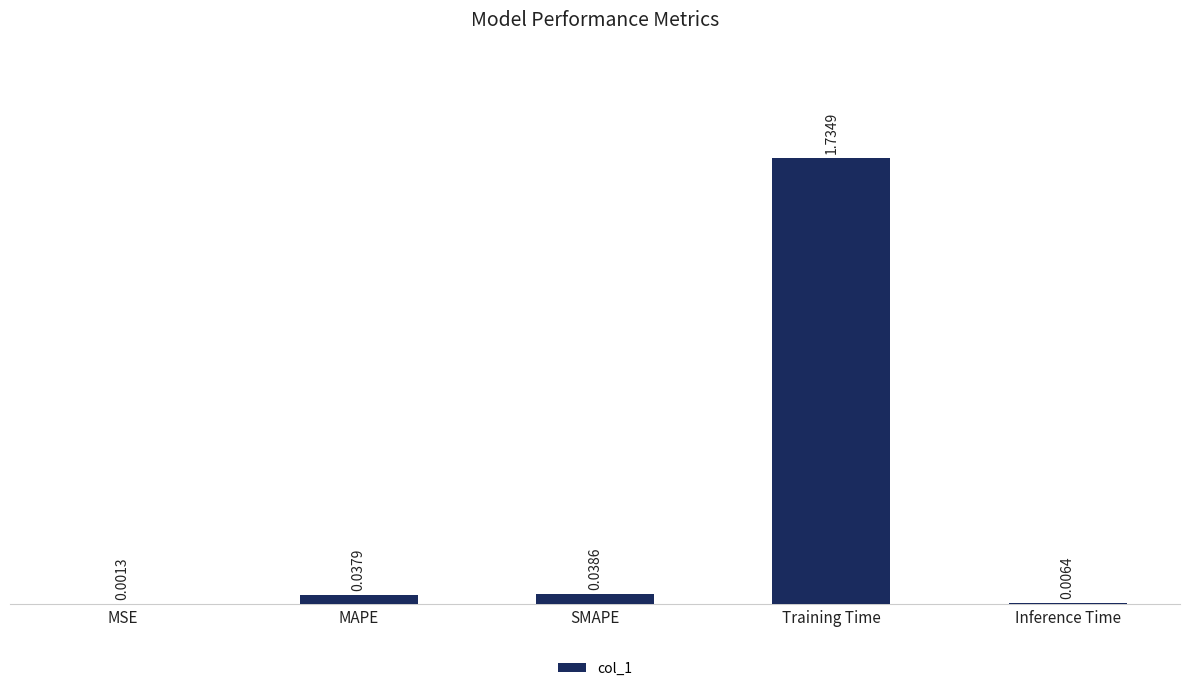

Where is the data nearest to the value 0?

MSE